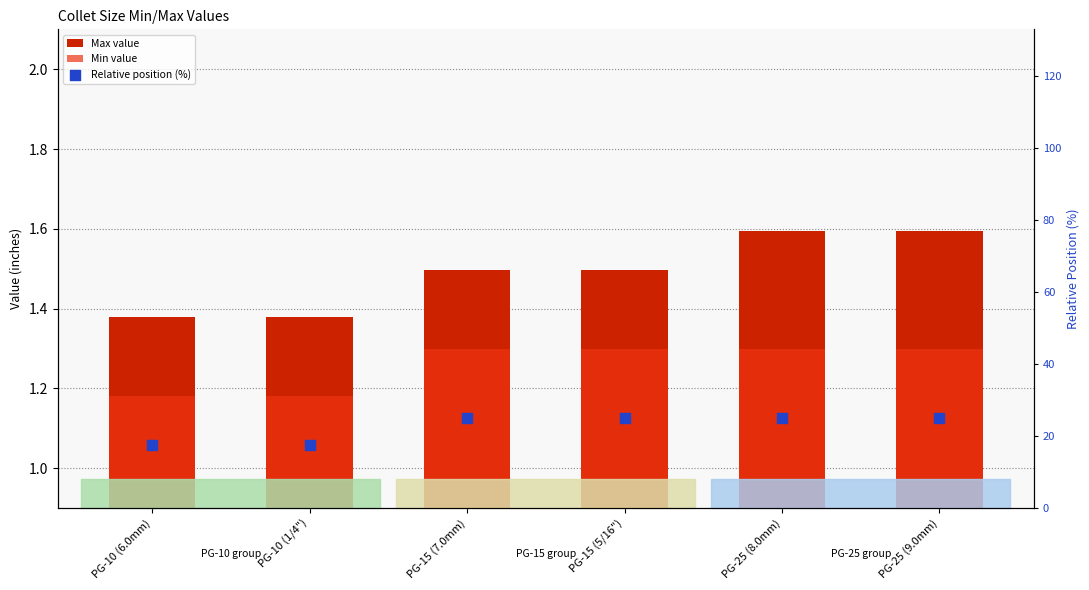

Which series has the largest Y range (max minus min)?

Relative position (%)